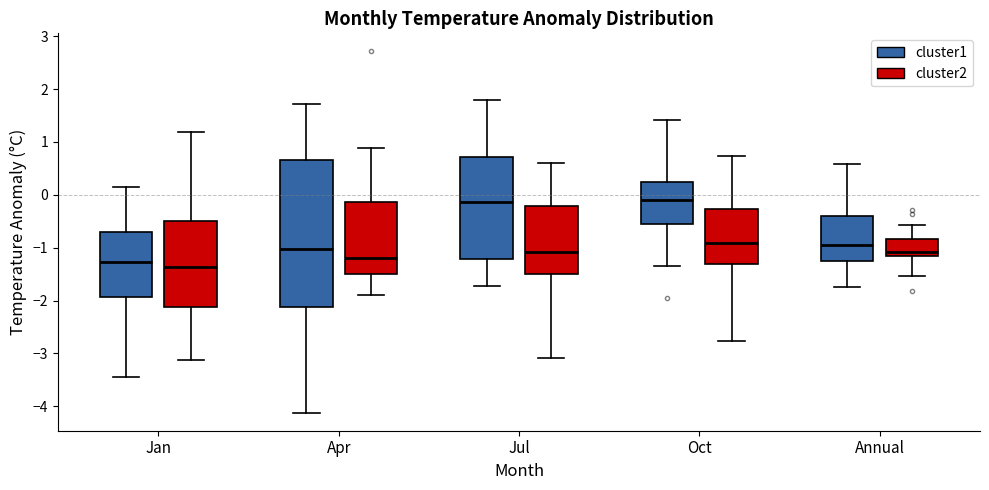

Reading left to right, transcribe this box plot: for each box, give where its median line is, the range the box spans, and where its two whiskers end, as read against the y-axis. The values are not printed on the chart, so give them approximately, as read against the axis.

Jan (cluster1): median -1.3, box -1.9 to -0.7, whiskers -3.5 to 0.1
Jan (cluster2): median -1.4, box -2.1 to -0.5, whiskers -3.1 to 1.2
Apr (cluster1): median -1.0, box -2.1 to 0.7, whiskers -4.1 to 1.7
Apr (cluster2): median -1.2, box -1.5 to -0.1, whiskers -1.9 to 0.9
Jul (cluster1): median -0.1, box -1.2 to 0.7, whiskers -1.7 to 1.8
Jul (cluster2): median -1.1, box -1.5 to -0.2, whiskers -3.1 to 0.6
Oct (cluster1): median -0.1, box -0.5 to 0.2, whiskers -1.3 to 1.4
Oct (cluster2): median -0.9, box -1.3 to -0.3, whiskers -2.8 to 0.7
Annual (cluster1): median -0.9, box -1.2 to -0.4, whiskers -1.7 to 0.6
Annual (cluster2): median -1.1, box -1.2 to -0.8, whiskers -1.5 to -0.6